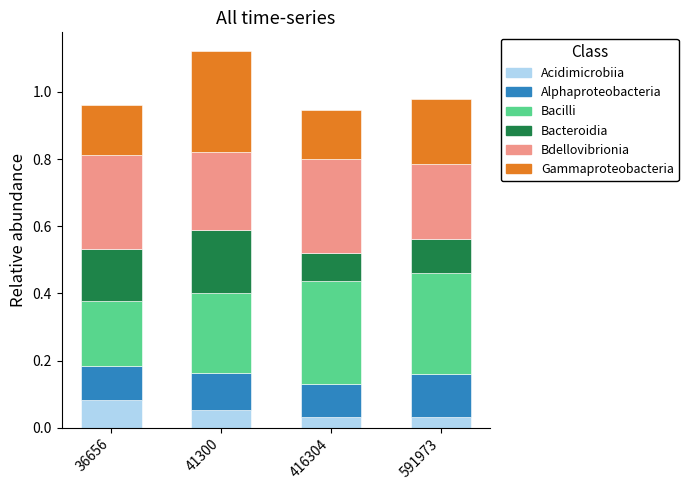

Which category has the highest value in the Acidimicrobiia series?

36656